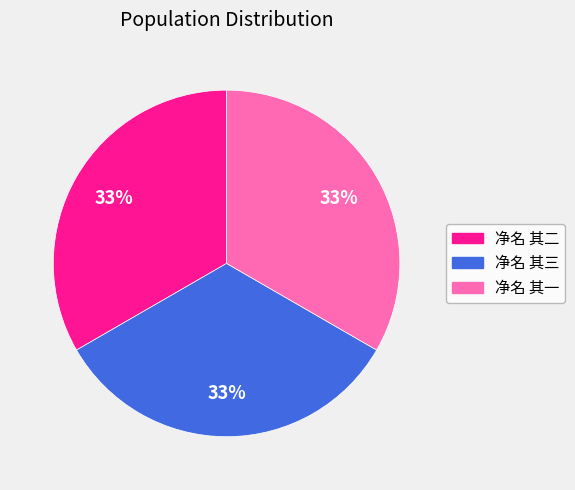

Is it true that 净名 其一 is 33% of the pie?

True